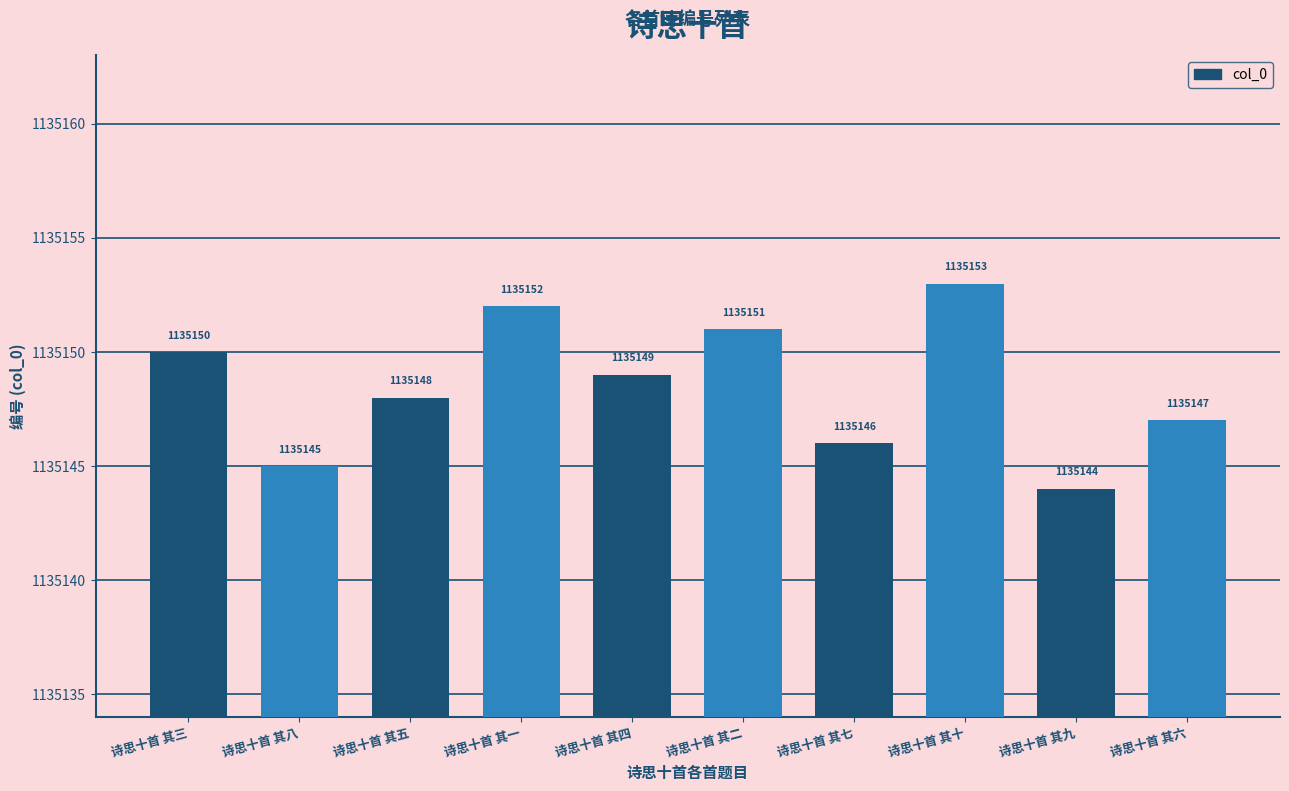

What is the value of the 3rd bar from the left?

1135148